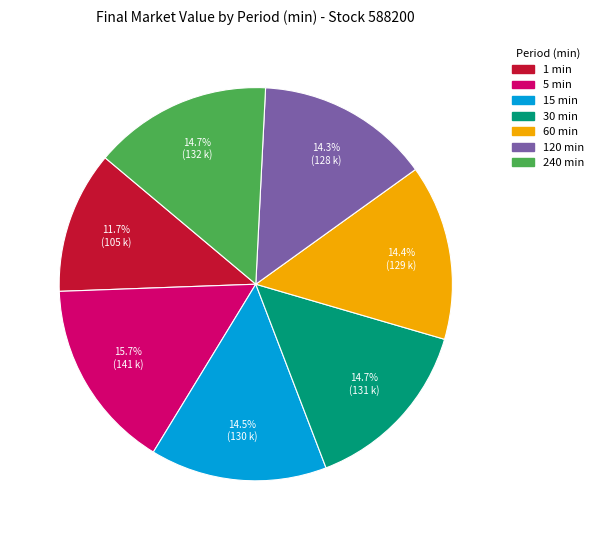

Count the number of slices in the pie.

7